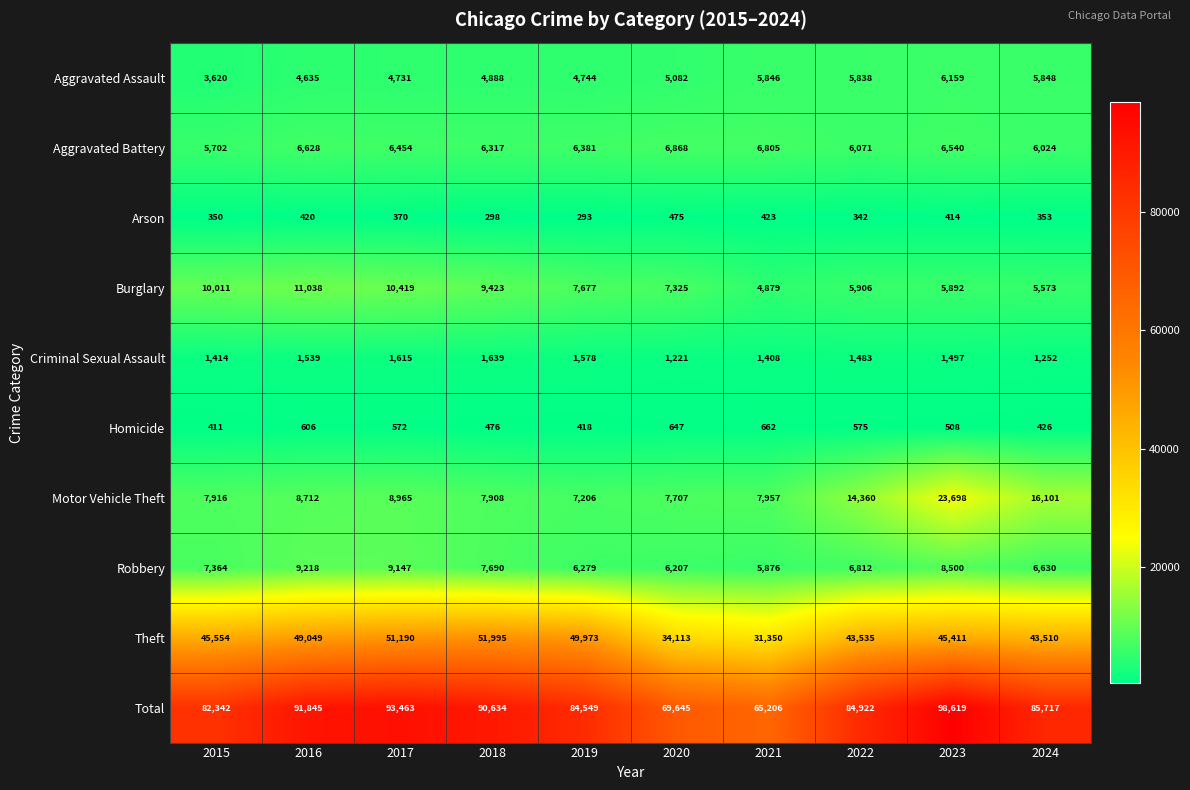

Which series has the largest range (max minus min)?

Total